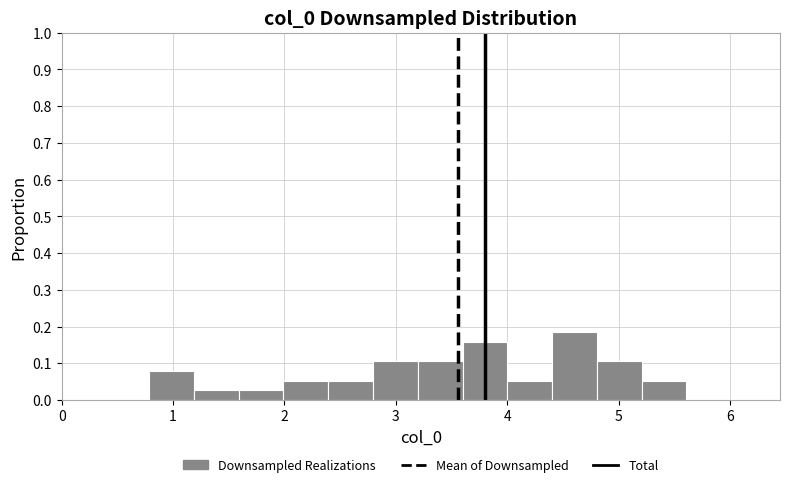

Reading left to right, transcribe this chart: for each bar, give the range it covers on the x-axis and its height. Neither the bar edges nor the heights are printed on the chart, so give them approximately, as read against the axes.

0.8 to 1.2: 0.08
1.2 to 1.6: 0.03
1.6 to 2.0: 0.03
2.0 to 2.4: 0.05
2.4 to 2.8: 0.05
2.8 to 3.2: 0.11
3.2 to 3.6: 0.11
3.6 to 4.0: 0.16
4.0 to 4.4: 0.05
4.4 to 4.8: 0.18
4.8 to 5.2: 0.11
5.2 to 5.6: 0.05